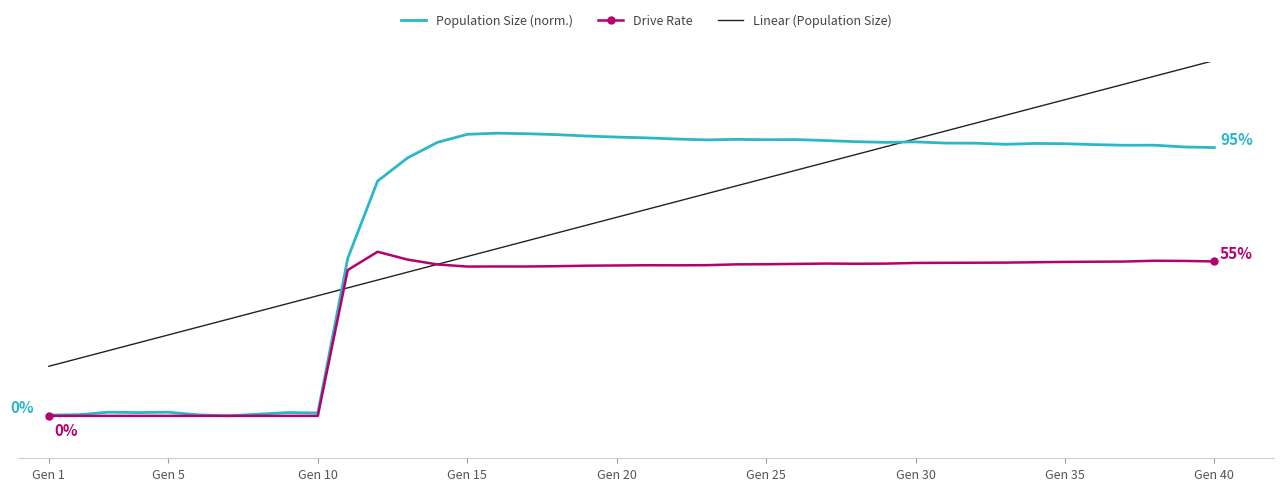

What are all the series names shown in the legend?

Population Size (norm.), Drive Rate, Linear (Population Size)